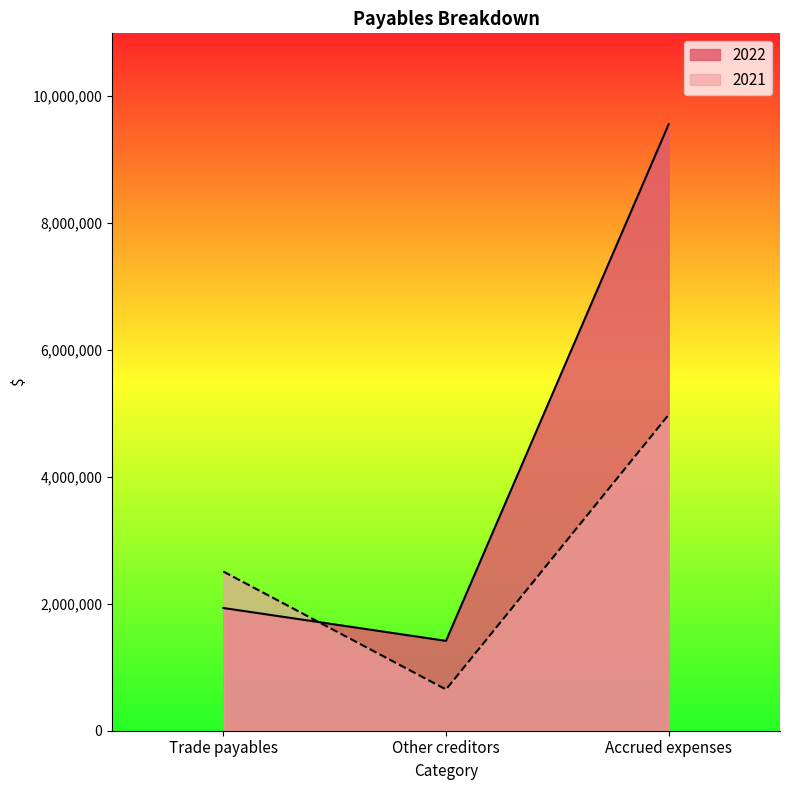

Which series has the largest total across all categories?

2022